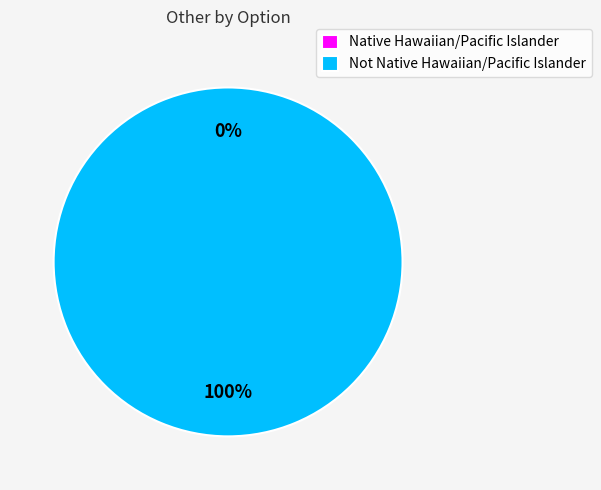

Combined, do Native Hawaiian/Pacific Islander and Not Native Hawaiian/Pacific Islander account for over 50%?

Yes